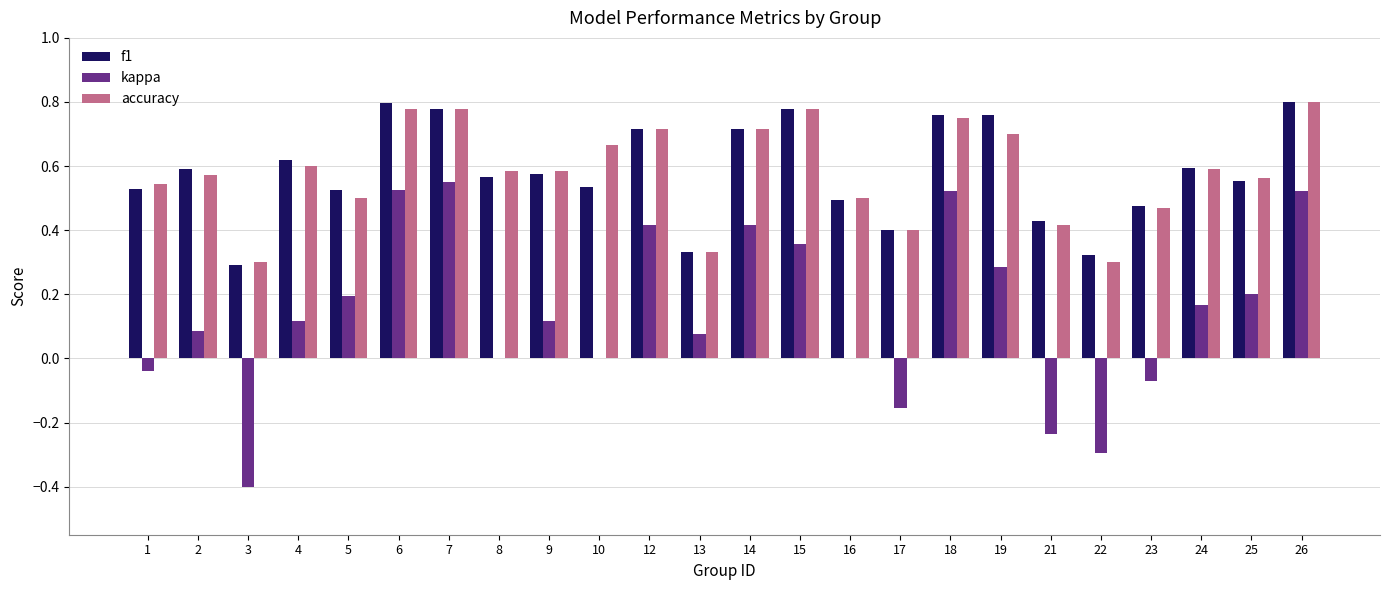

What is the total value across all series at 19?

1.7